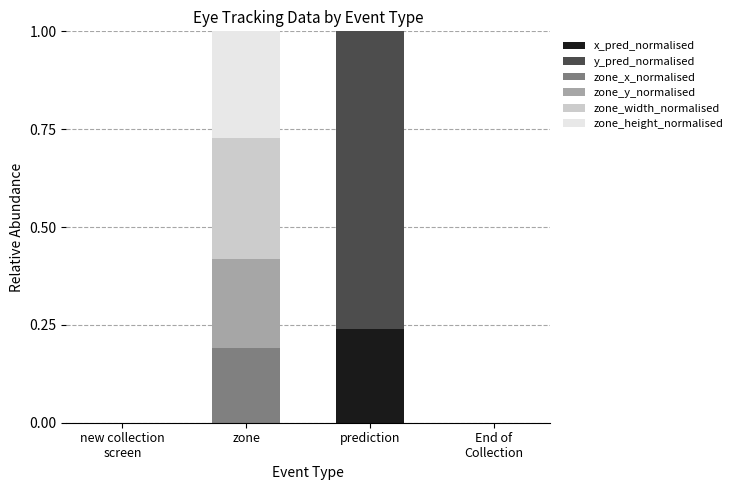

What is the total value across all series at zone?

1.0